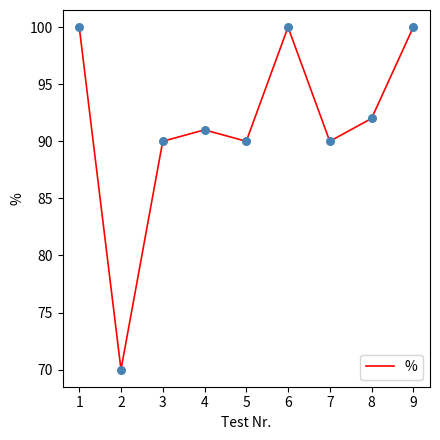

Approximately how many times larger is the value at 7 compared to 4?

1.0